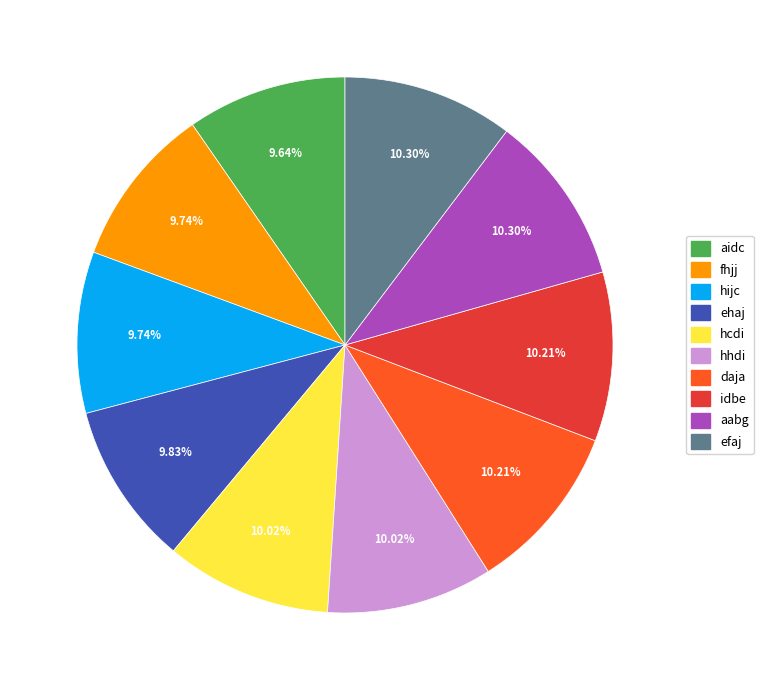

To the nearest percent, what portion does idbe represent?

10%